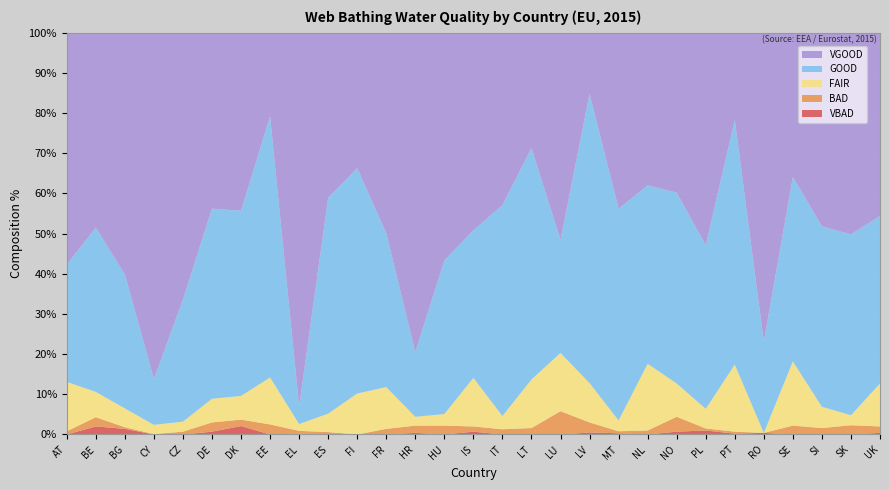

Reading left to right, transcribe all the data shown in this chart.

VBAD: 0.0	2.0	1.4	0.0	0.0	0.7	2.1	0.0	0.2	0.1	0.0	0.0	0.4	0.0	0.7	0.0	0.0	0.0	0.5	0.3	0.0	0.7	1.0	0.2	0.4	0.0	0.0	0.0	0.4
BAD: 0.8	2.3	0.4	0.1	0.7	2.3	1.6	2.5	0.7	0.5	0.0	1.4	1.8	2.2	1.3	1.3	1.6	5.8	2.5	0.5	1.0	3.7	0.5	0.5	0.0	2.2	1.6	2.3	1.6
FAIR: 12.3	6.3	4.7	2.3	2.5	5.9	5.9	11.7	1.7	4.6	10.2	10.4	2.2	2.9	12.1	3.3	12.1	14.5	9.8	2.7	16.6	8.3	4.9	16.7	0.0	16.0	5.3	2.5	10.7
GOOD: 29.2	40.9	33.3	11.4	30.4	47.3	46.1	65.0	4.4	53.7	56.1	38.3	16.1	38.2	36.7	52.5	57.6	28.1	72.0	52.7	44.4	47.5	40.7	60.9	22.7	45.9	44.9	45.0	41.7
VGOOD: 57.7	48.5	60.2	86.2	66.3	43.8	44.4	20.8	93.0	41.1	33.6	49.9	79.4	56.7	49.2	42.9	28.7	51.5	15.2	43.8	38.0	39.8	52.9	21.7	76.9	35.9	48.2	50.2	45.7